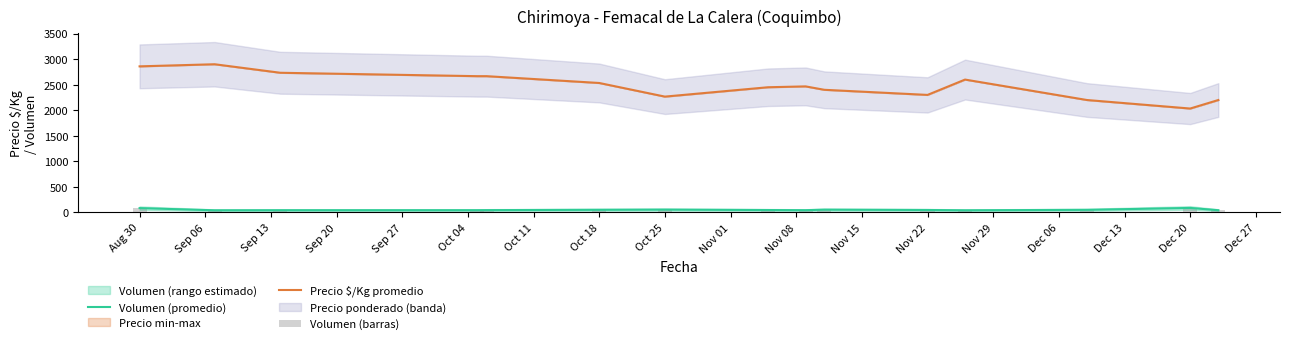

The value of Volumen (promedio) at Sep 20 is 60.7. True or false?

False